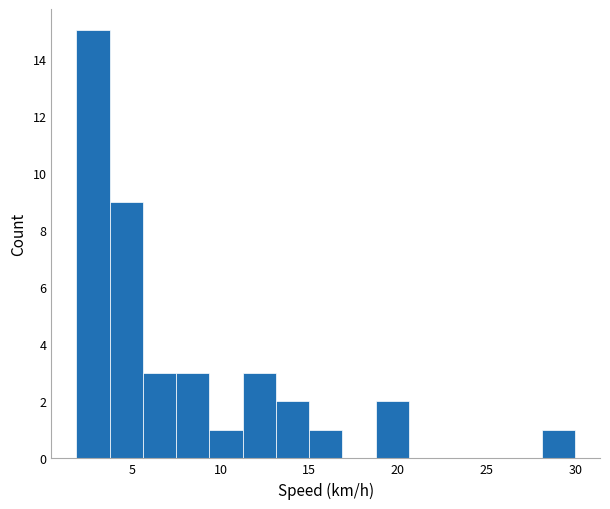

Read against the x-axis, roughly where is the centre of the tallest bar?

3.0